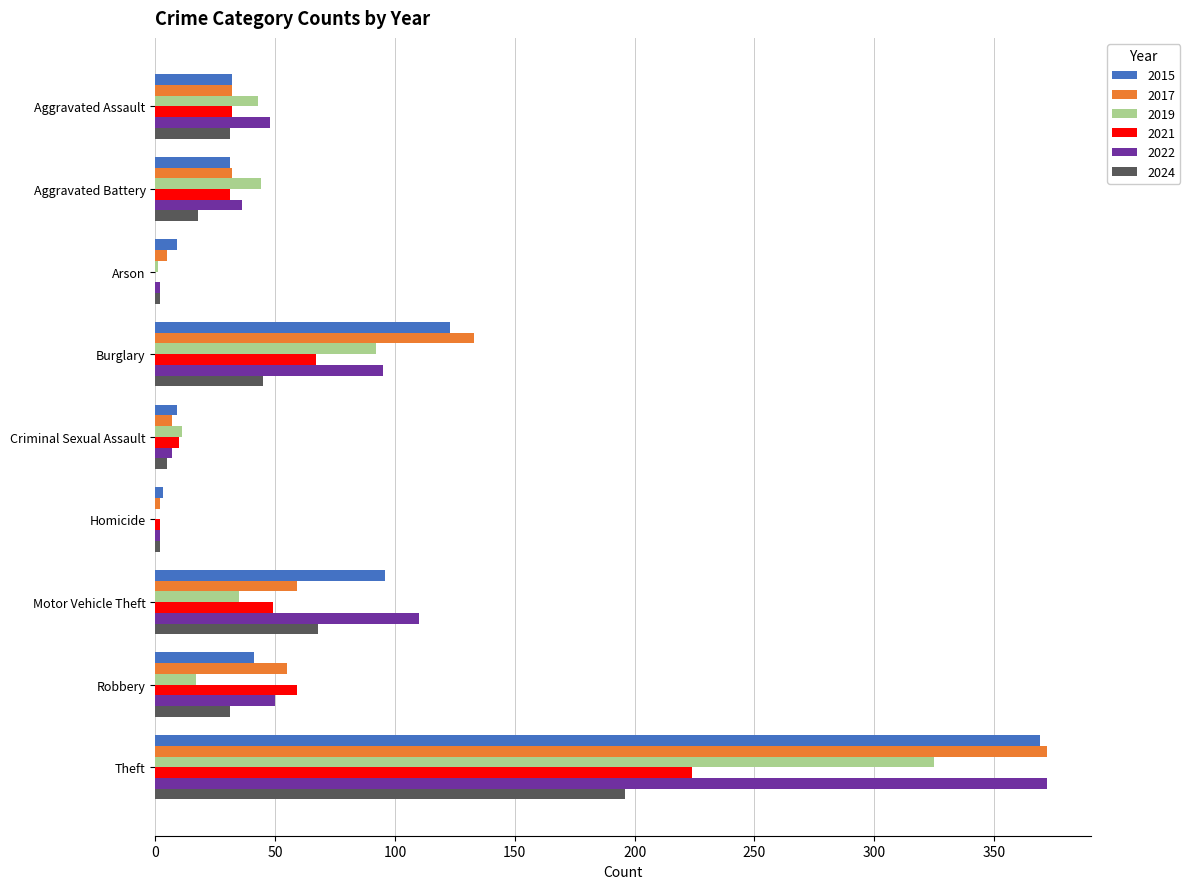

How many categories are shown in the chart?

9